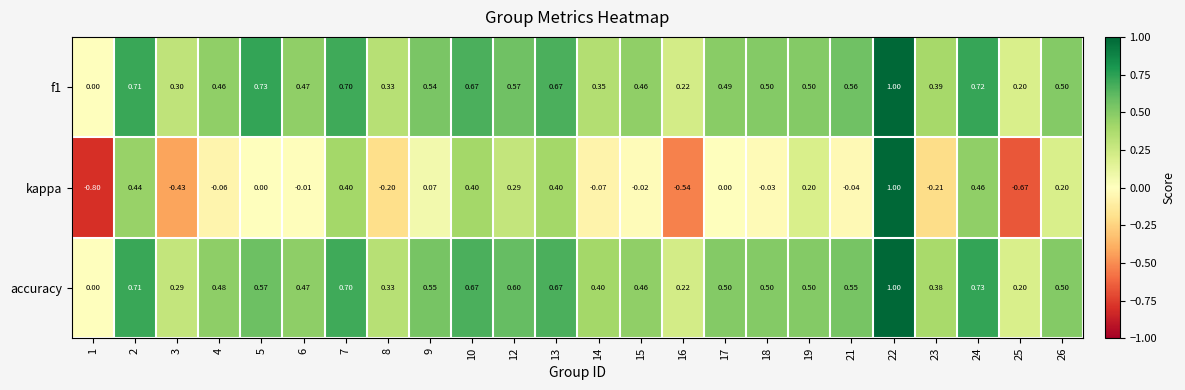

Which series has the largest total across all categories?

f1